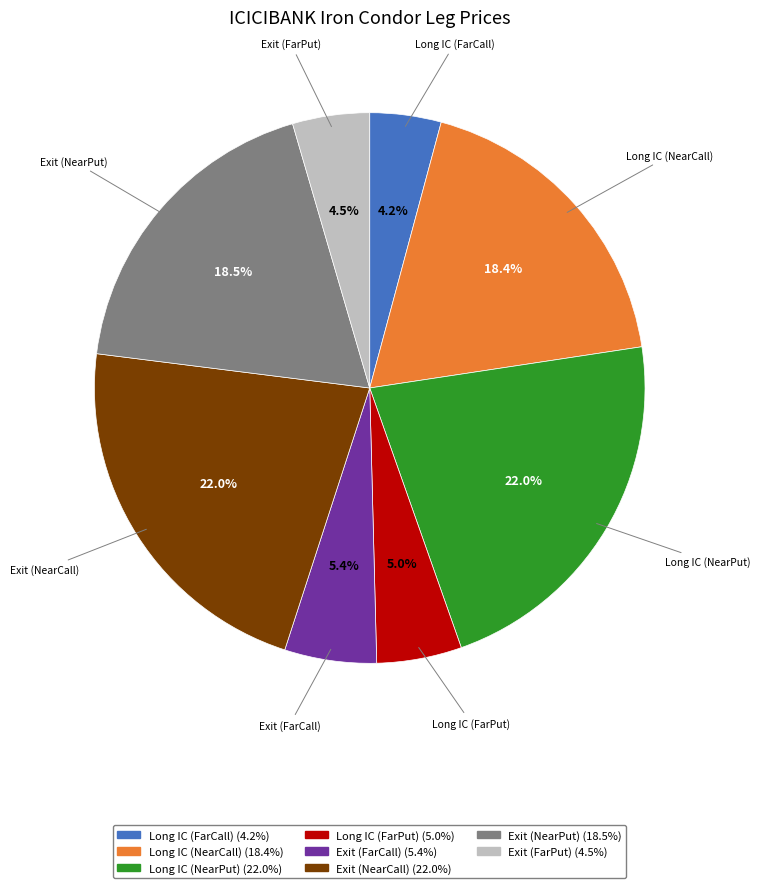

How much of the chart is everything except Long IC (NearCall)?

81.6%